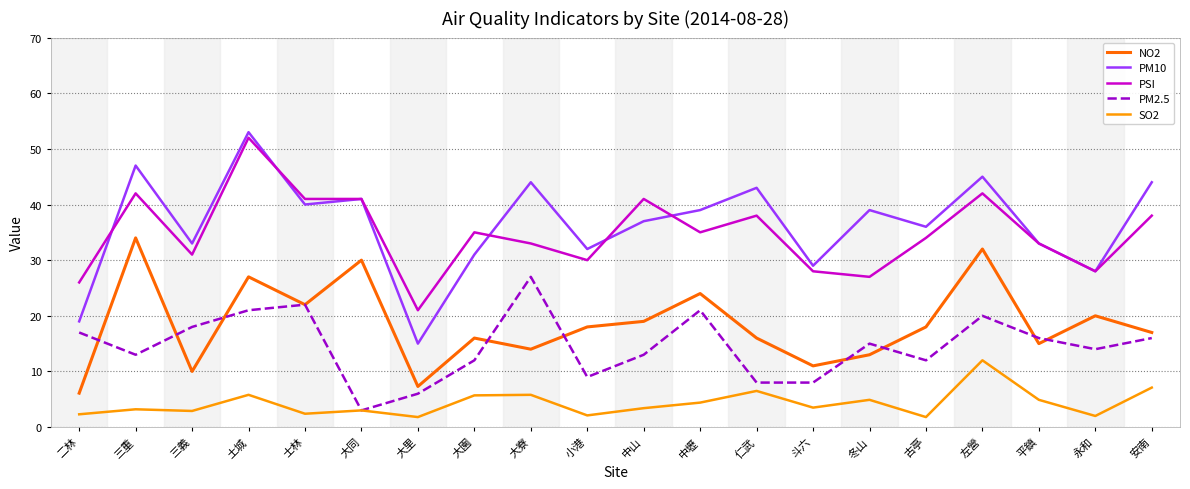

True or false: PSI and SO2 cross at least once.

False